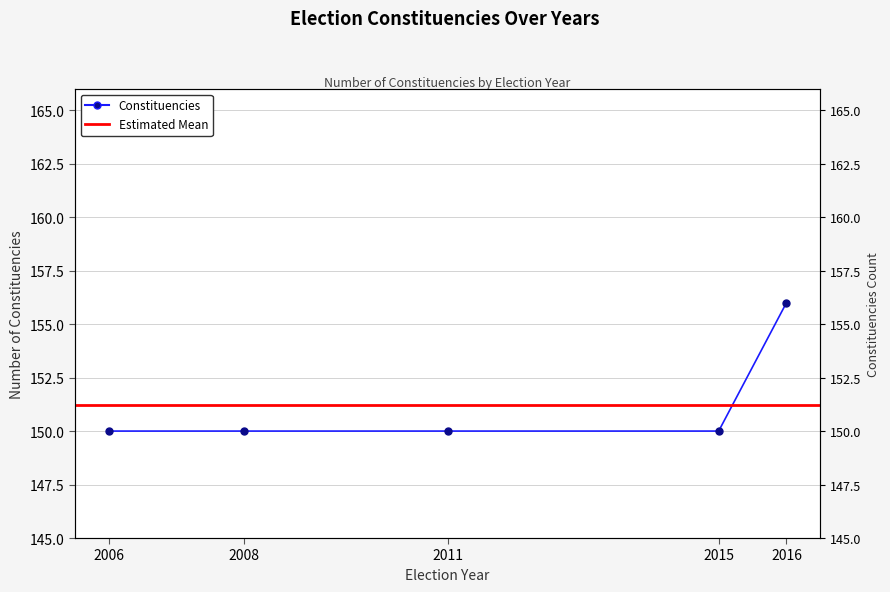

What is the average value?

151